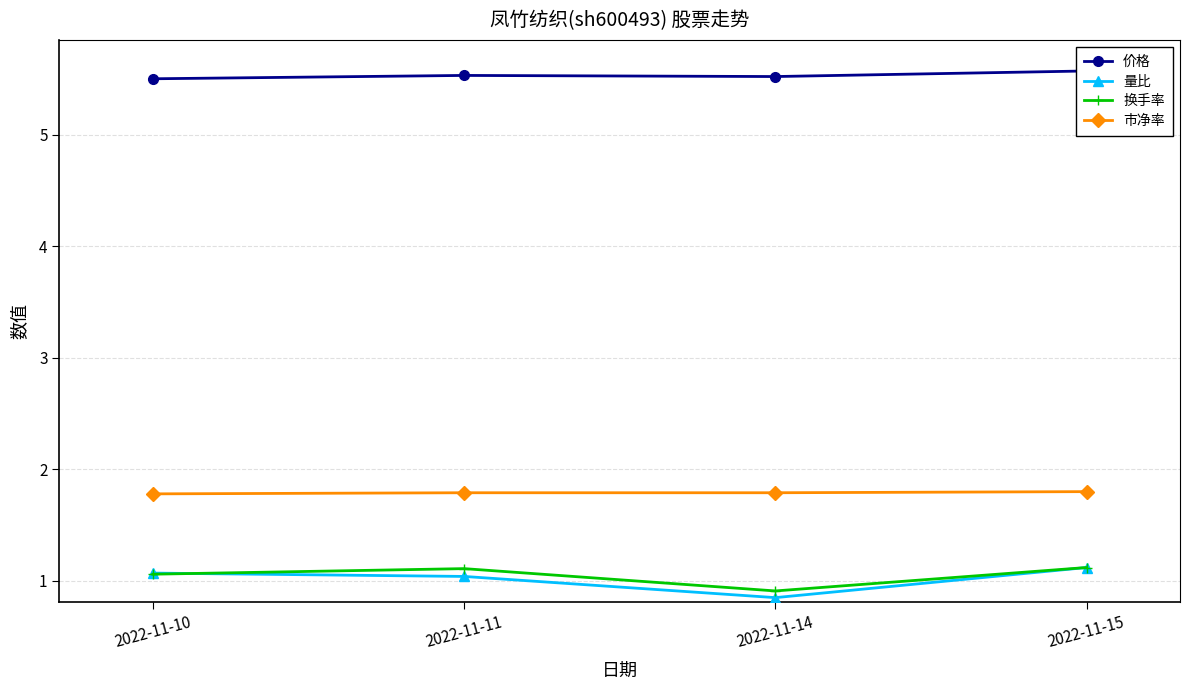

Is it true that 换手率 equals 1.1 at 2022-11-10?

True